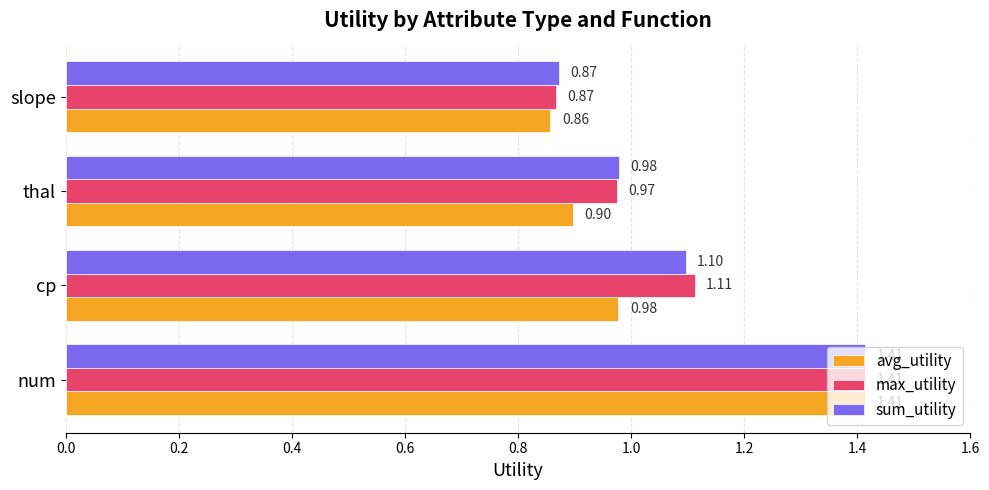

At which label is avg_utility closest to 1?

cp